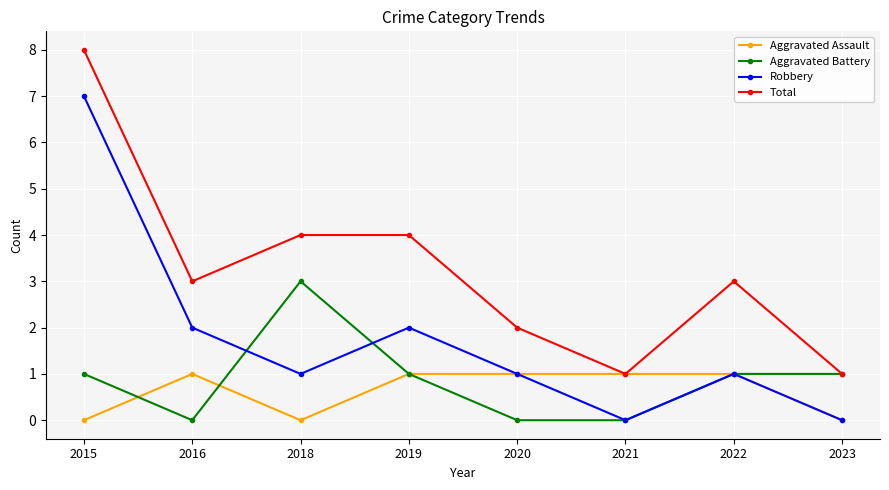

Is it true that Aggravated Battery equals 0 at 2021?

True